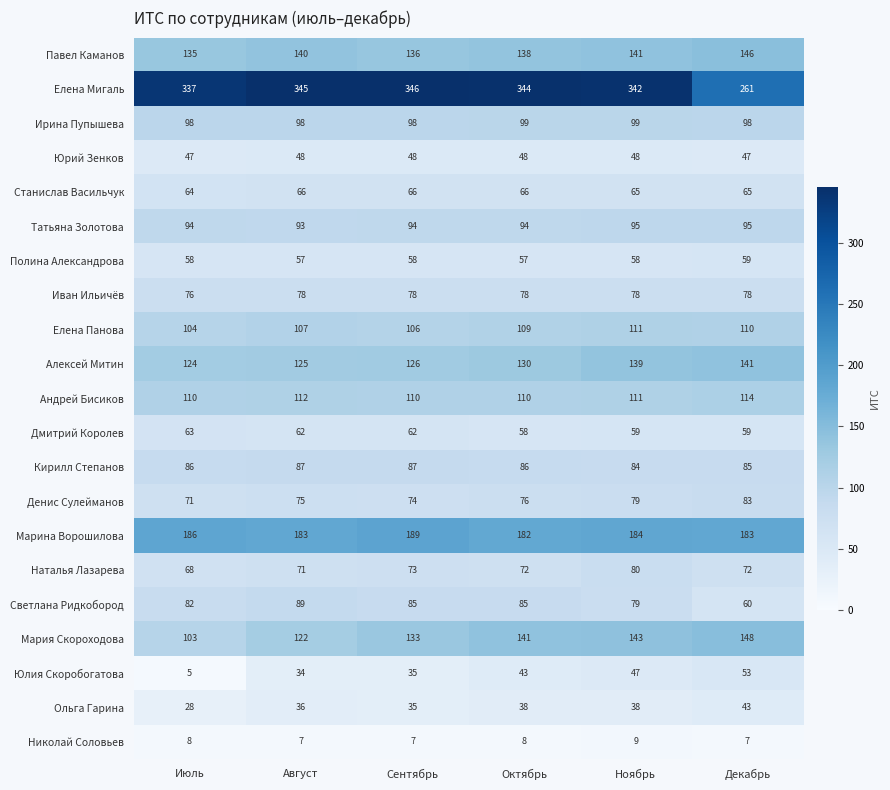

What is the difference between the maximum and minimum values in the Денис Сулейманов series?

12